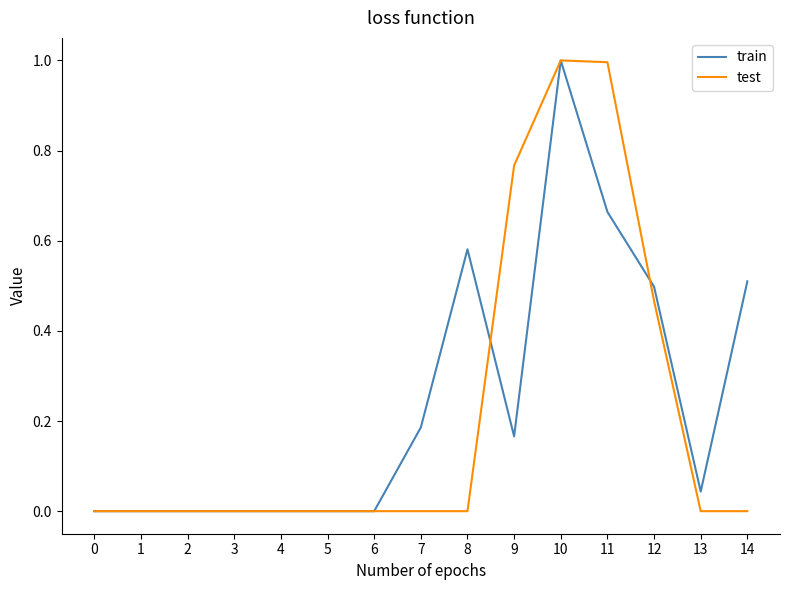

The value of test at 10 is 1.6. True or false?

False